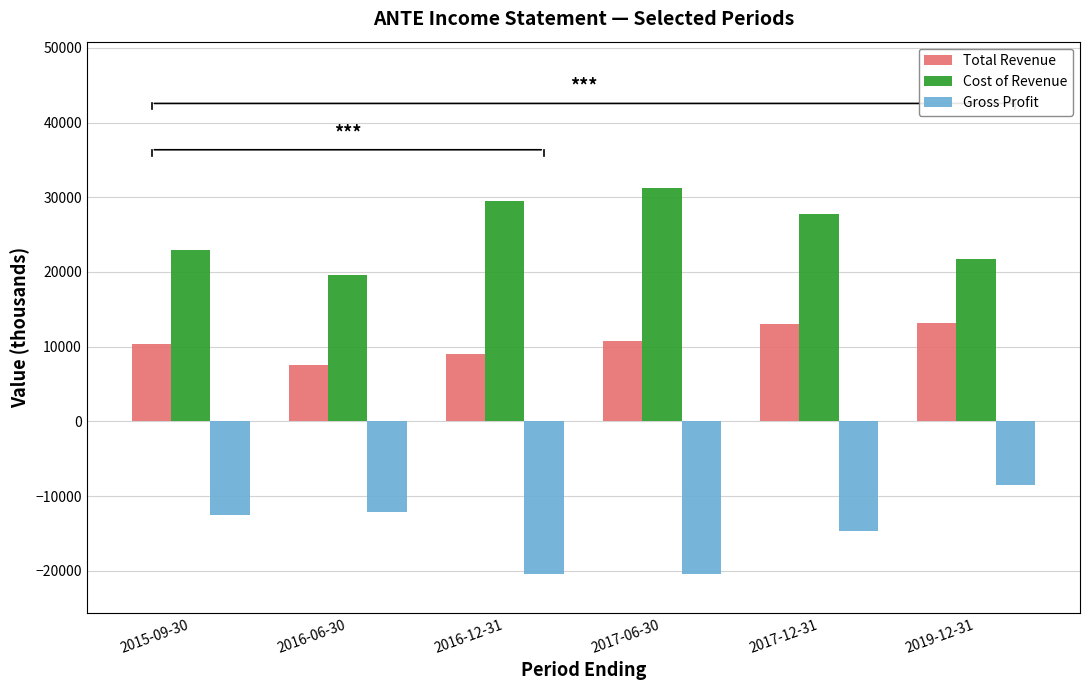

Between 2015-09-30 and 2016-06-30, which series saw the biggest shift?

Cost of Revenue